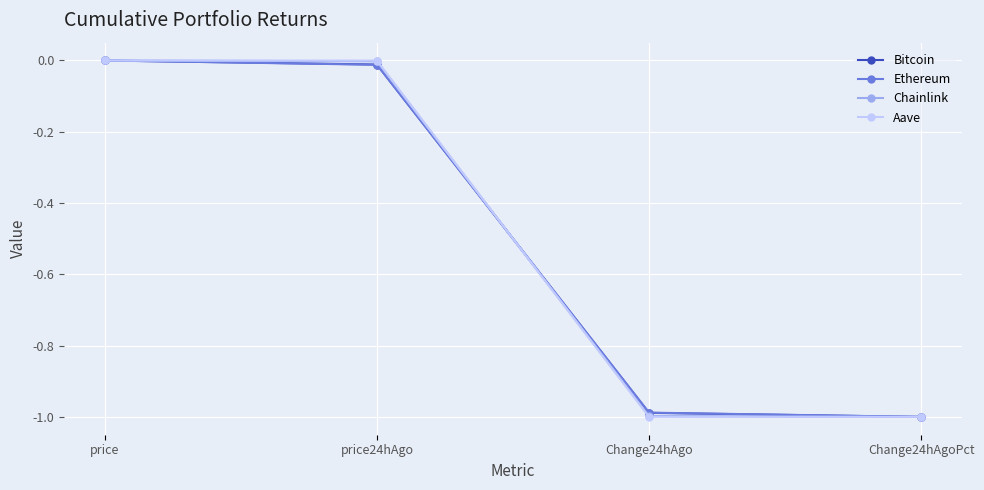

What is the label of the 1st point from the right?

Change24hAgoPct